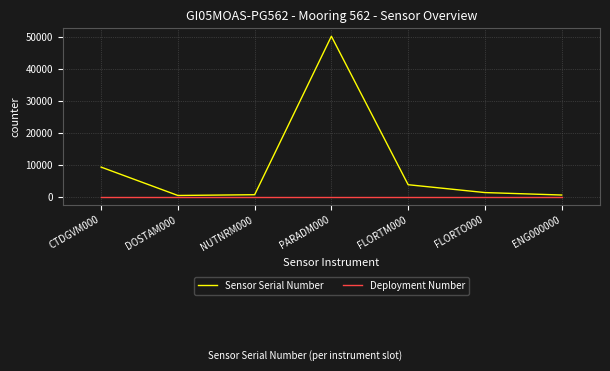

How many lines are shown in the chart?

2